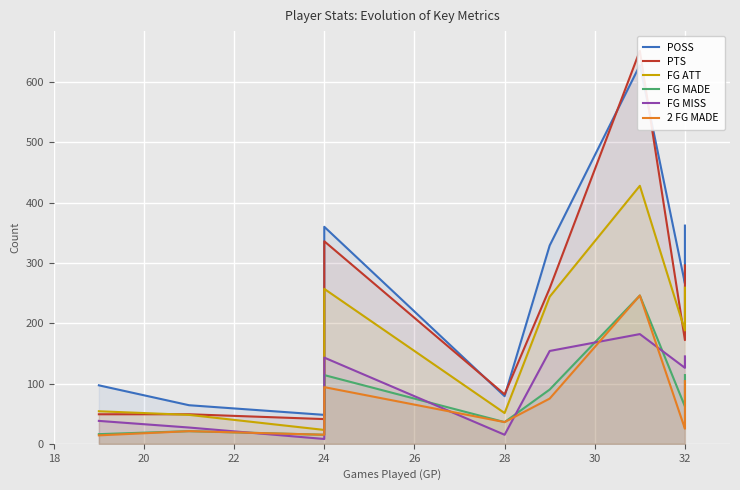

Reading left to right, transcribe all the data shown in this chart.

POSS: 97	64	48	360	79	329	628	266	268	362
PTS: 49	49	41	336	82	258	652	172	282	296
FG ATT: 54	48	23	257	51	244	428	188	221	259
FG MADE: 16	21	15	114	36	90	246	62	93	114
FG MISS: 38	27	8	143	15	154	182	126	128	145
2 FG MADE: 14	21	15	94	36	75	246	25	35	104